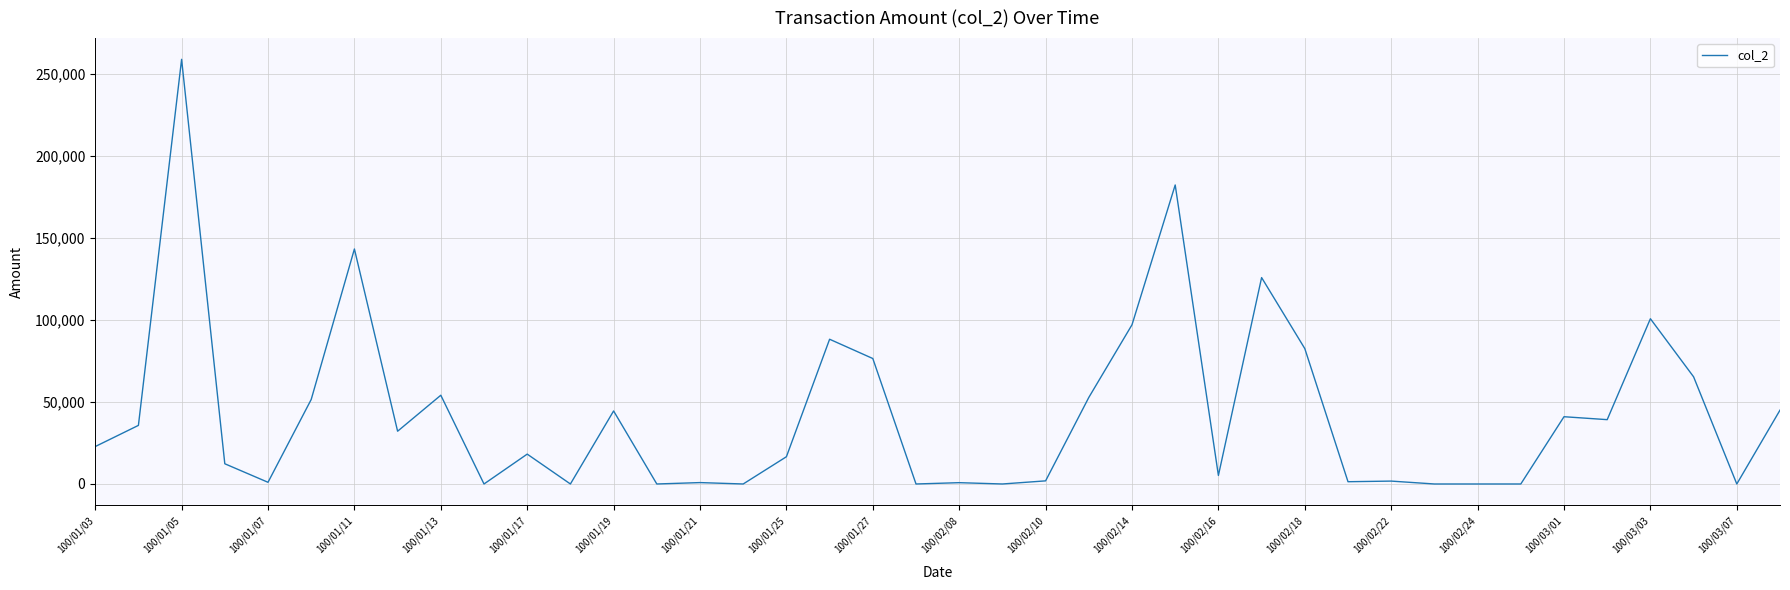

What is the difference between the second highest and second lowest values?

182210